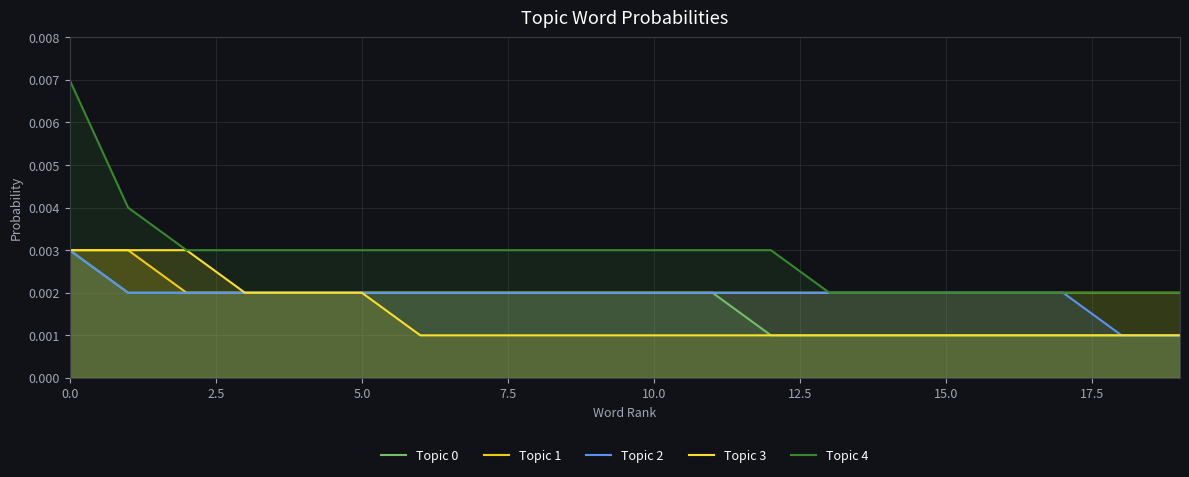

How many lines are shown in the chart?

5